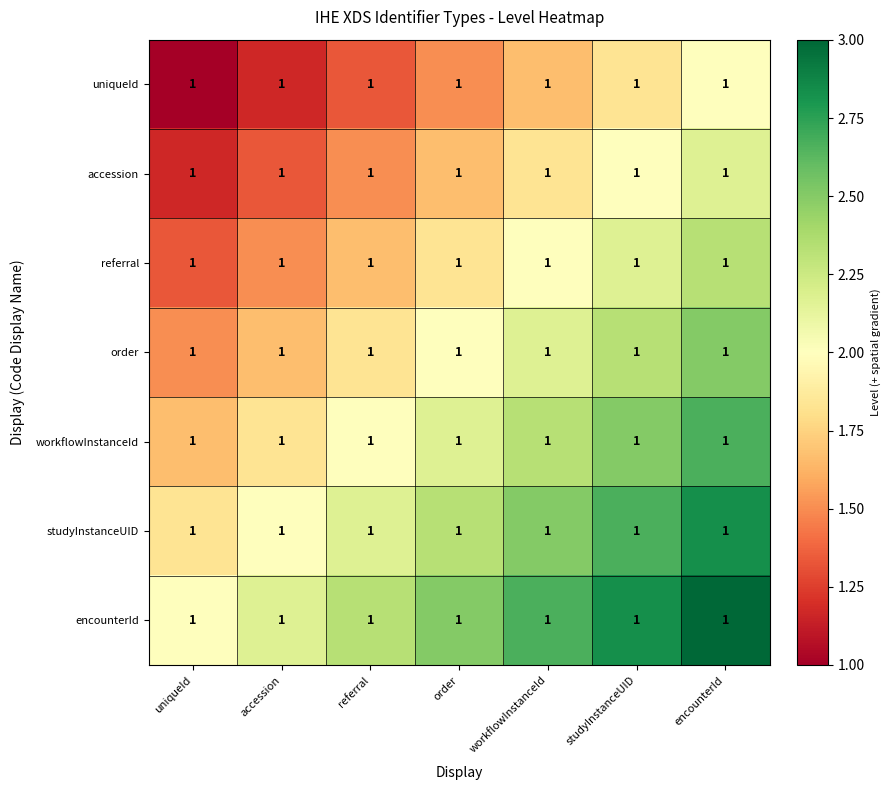

What is the maximum value for workflowInstanceId?

2.7